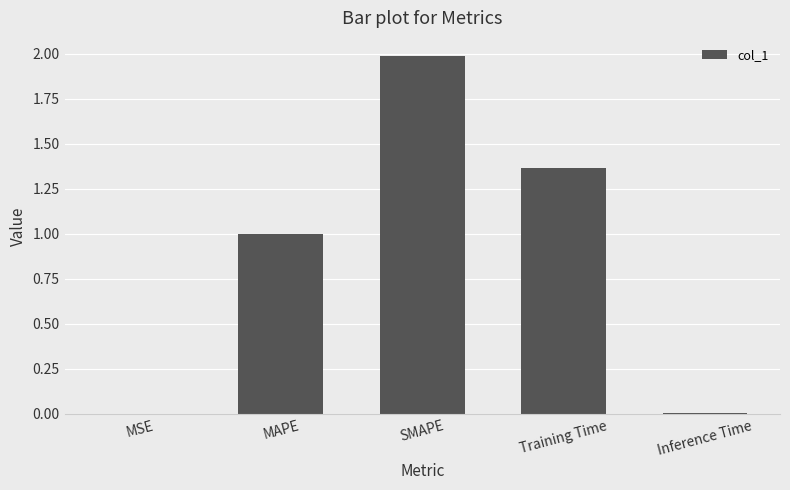

What is the sum of all values?

4.4